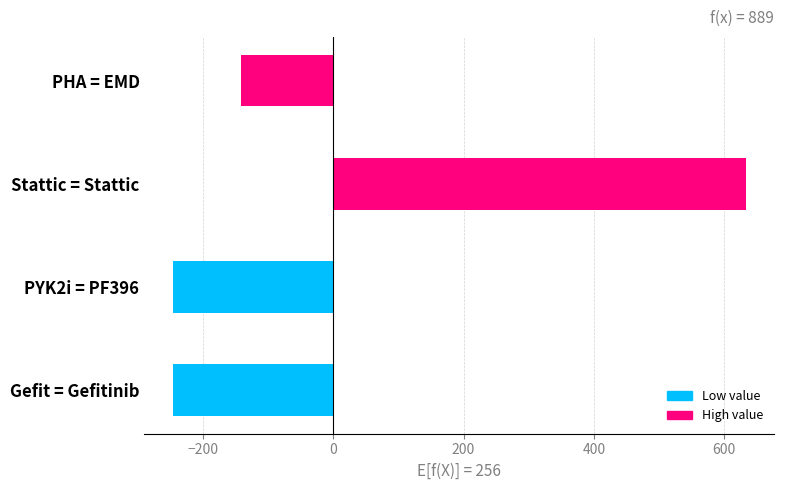

What is the change in value from PYK2i = PF396 to Stattic = Stattic?

+879